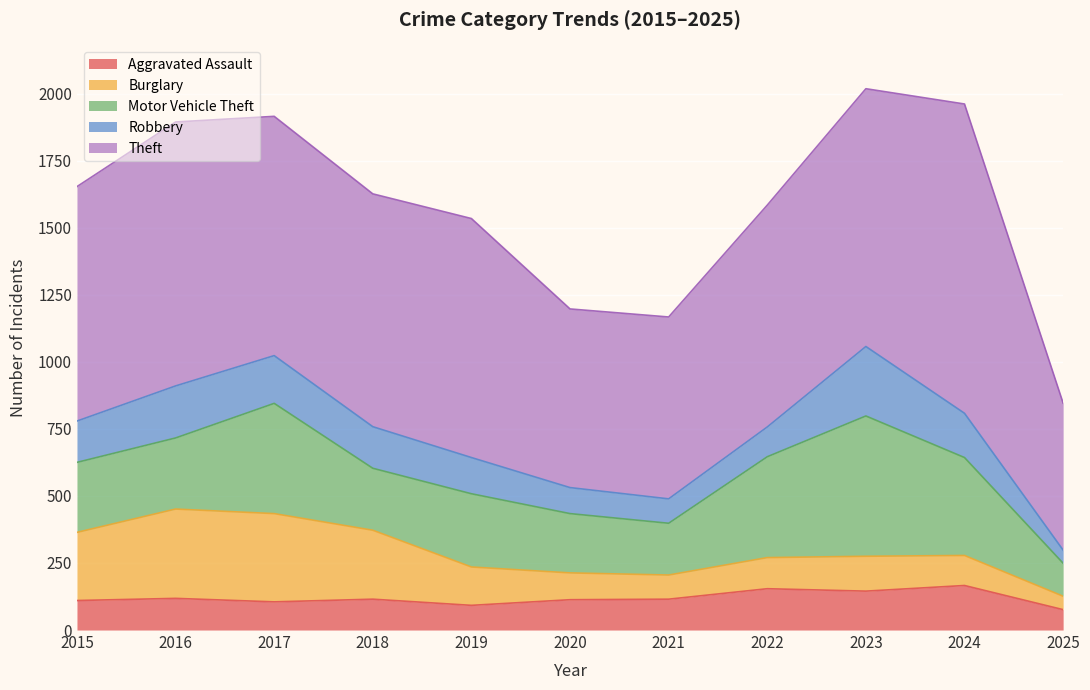

Between 2019 and 2016, which is larger?

2016